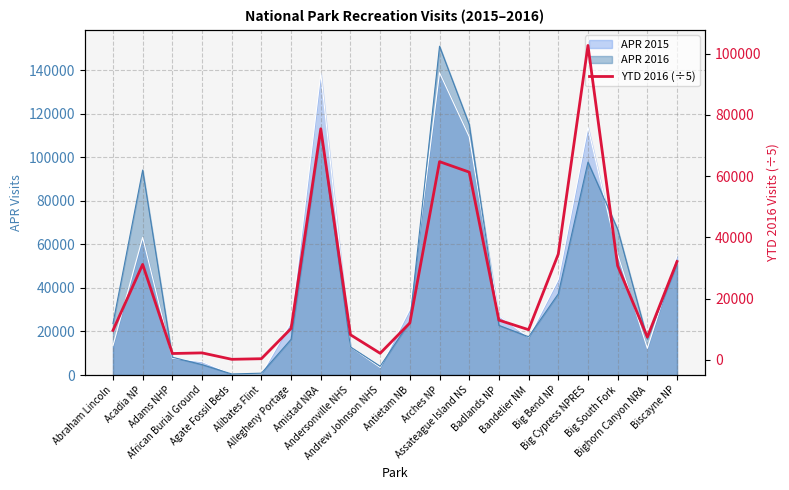

Reading right to left, extract all data points from this chart.

32142.6	7476.4	30759.0	102684.0	34562.8	9892.4	13012.0	61333.2	64749.0	12079.4	2188.0	8231.6	75478.4	10284.2	420.8	225.6	2322.2	2116.4	31210.8	9671.2